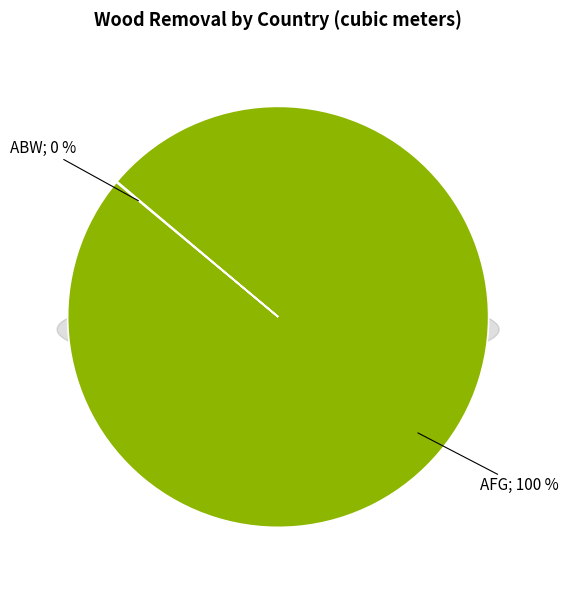

Does any single category account for the majority?

No